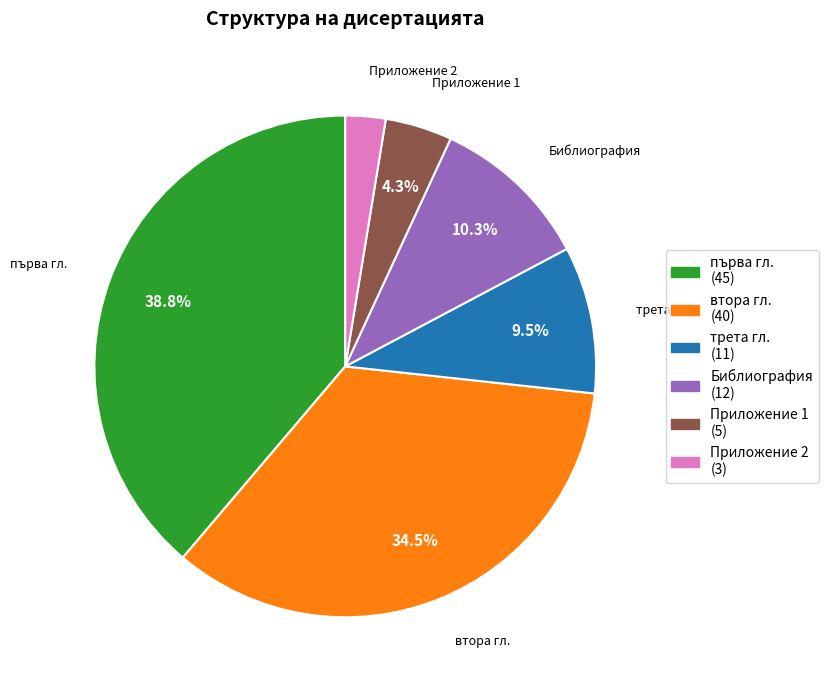

Which has a higher value, Приложение 1 or Библиография?

Библиография